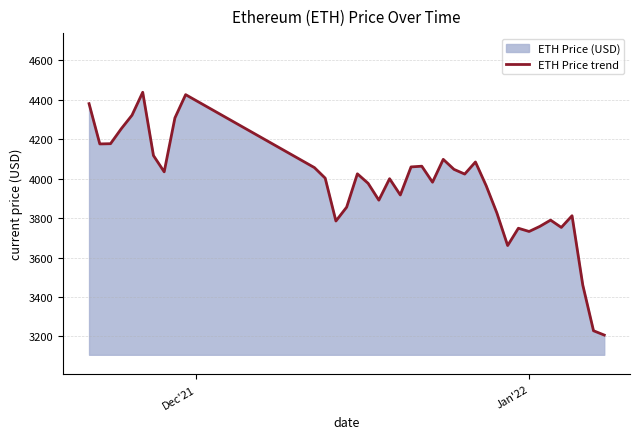

What is the maximum value shown in the chart?

4437.7